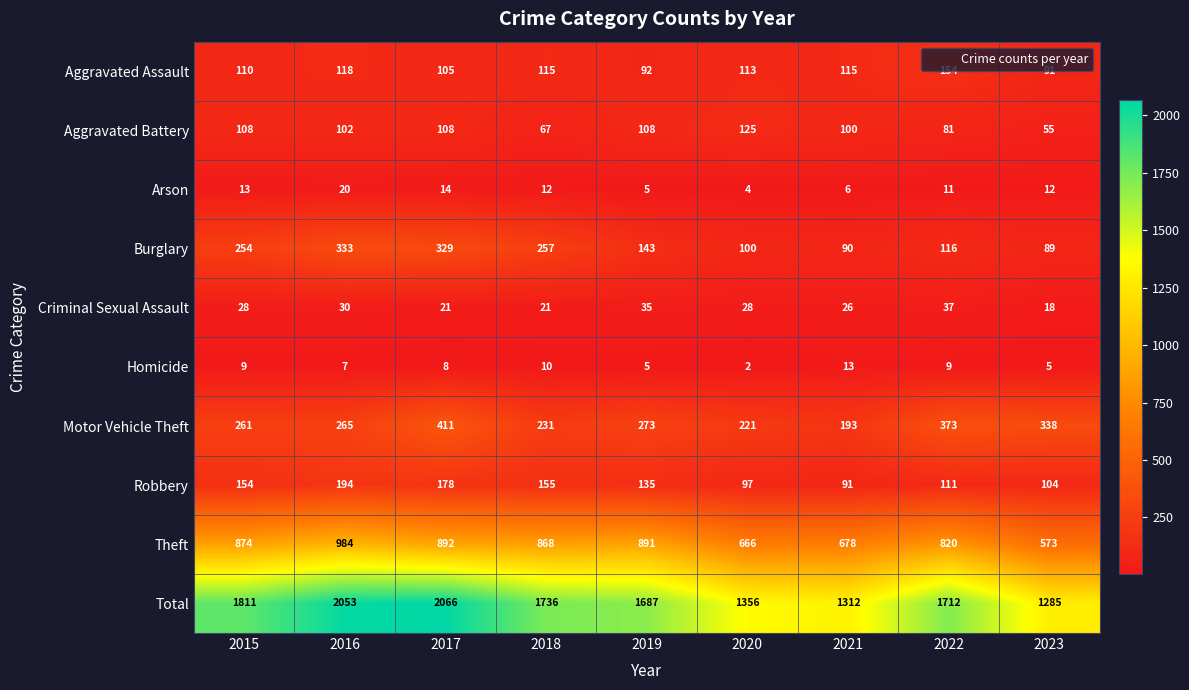

What is the total value across all series at 2017?

4132